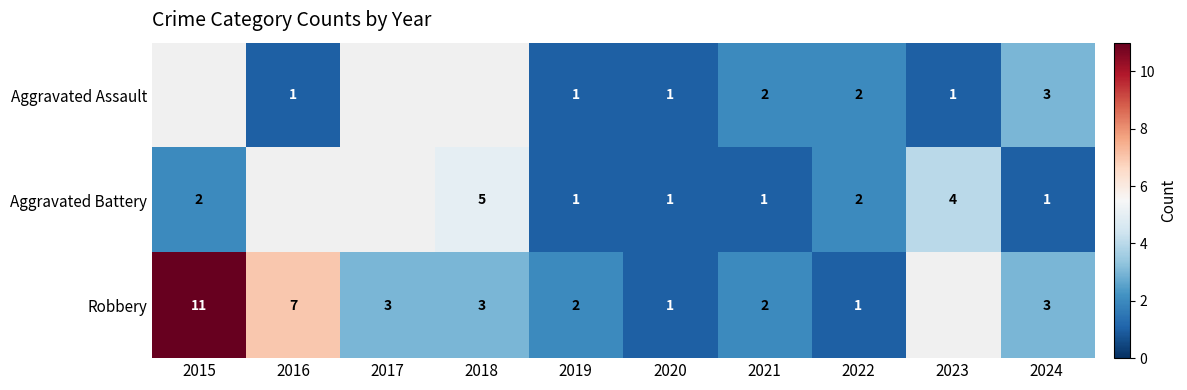

Count the number of data series in this chart.

3